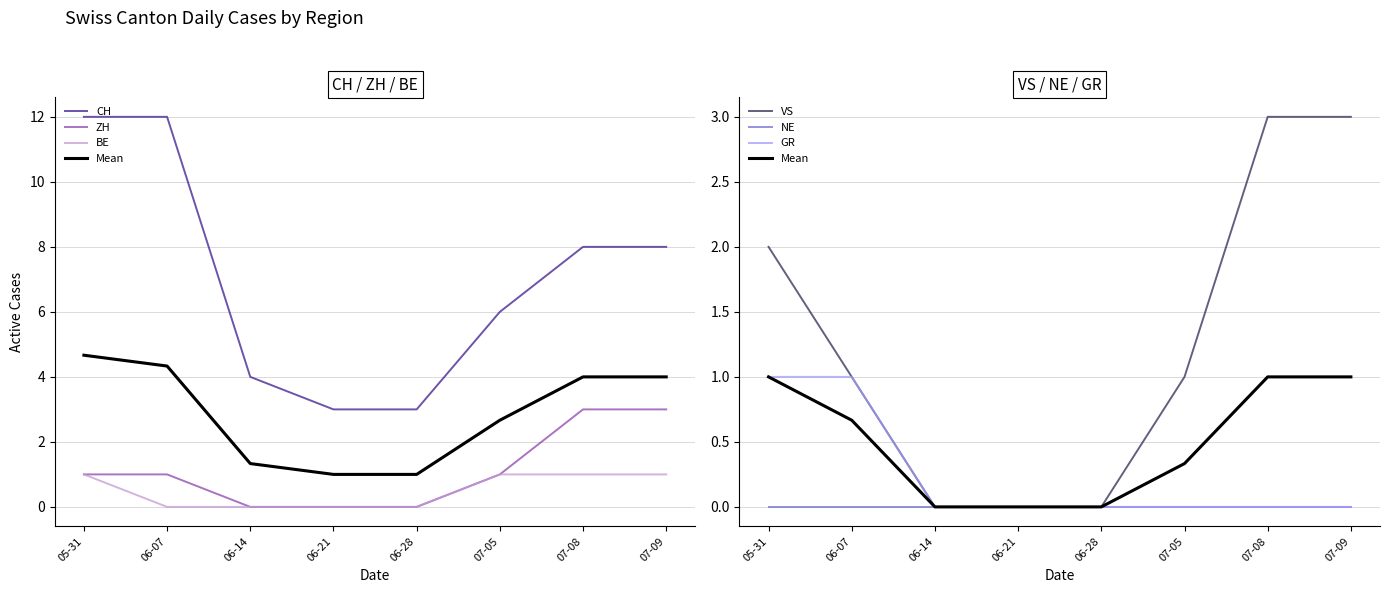

What is the difference between the highest and lowest values at 06-21?

3